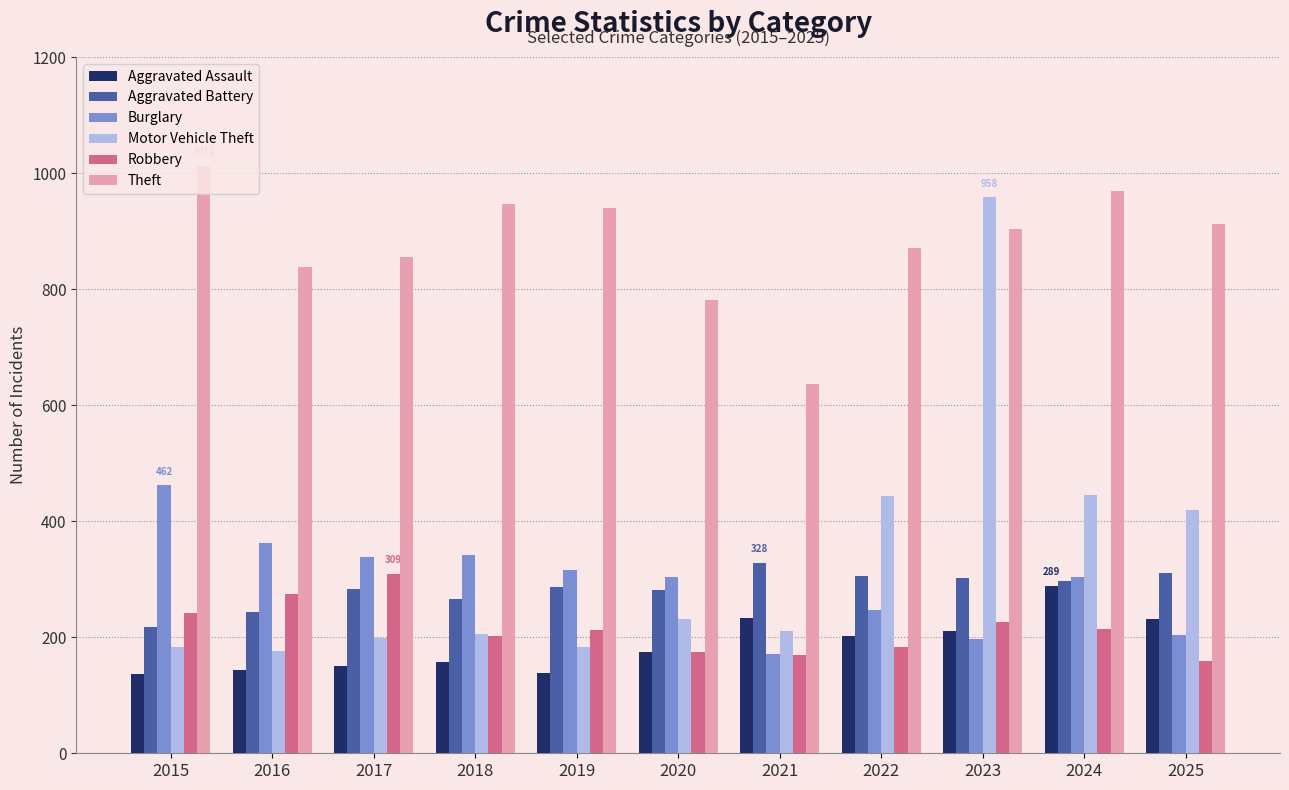

Which category has the highest value in the Theft series?

2015